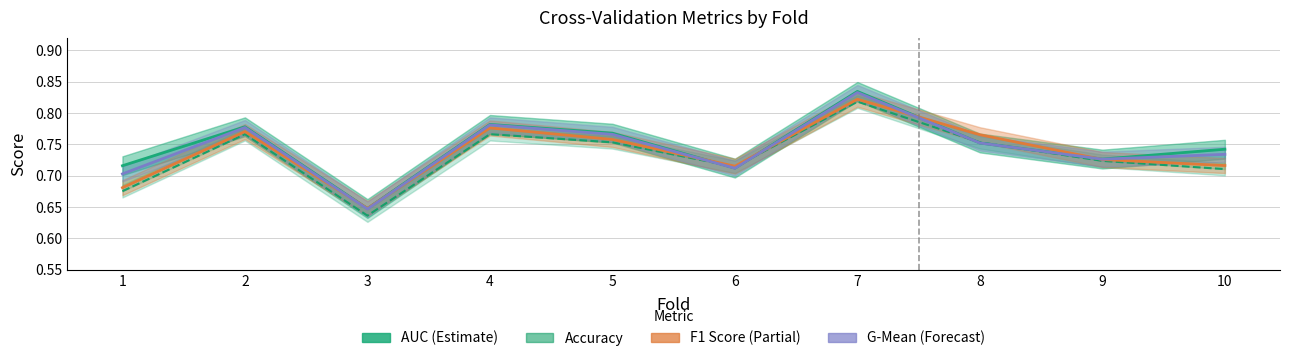

Reading right to left, what are all the values shown in this chart?

AUC (Estimate): 0.7	0.7	0.8	0.8	0.7	0.8	0.8	0.6	0.8	0.7
Accuracy: 0.7	0.7	0.8	0.8	0.7	0.8	0.8	0.6	0.8	0.7
F1 Score: 0.7	0.7	0.8	0.8	0.7	0.8	0.8	0.6	0.8	0.7
G-Mean: 0.7	0.7	0.8	0.8	0.7	0.8	0.8	0.6	0.8	0.7